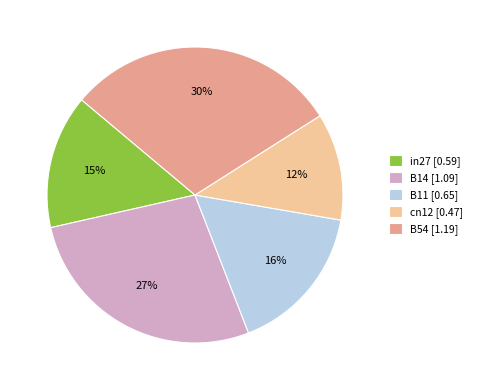

Does any single category account for the majority?

No